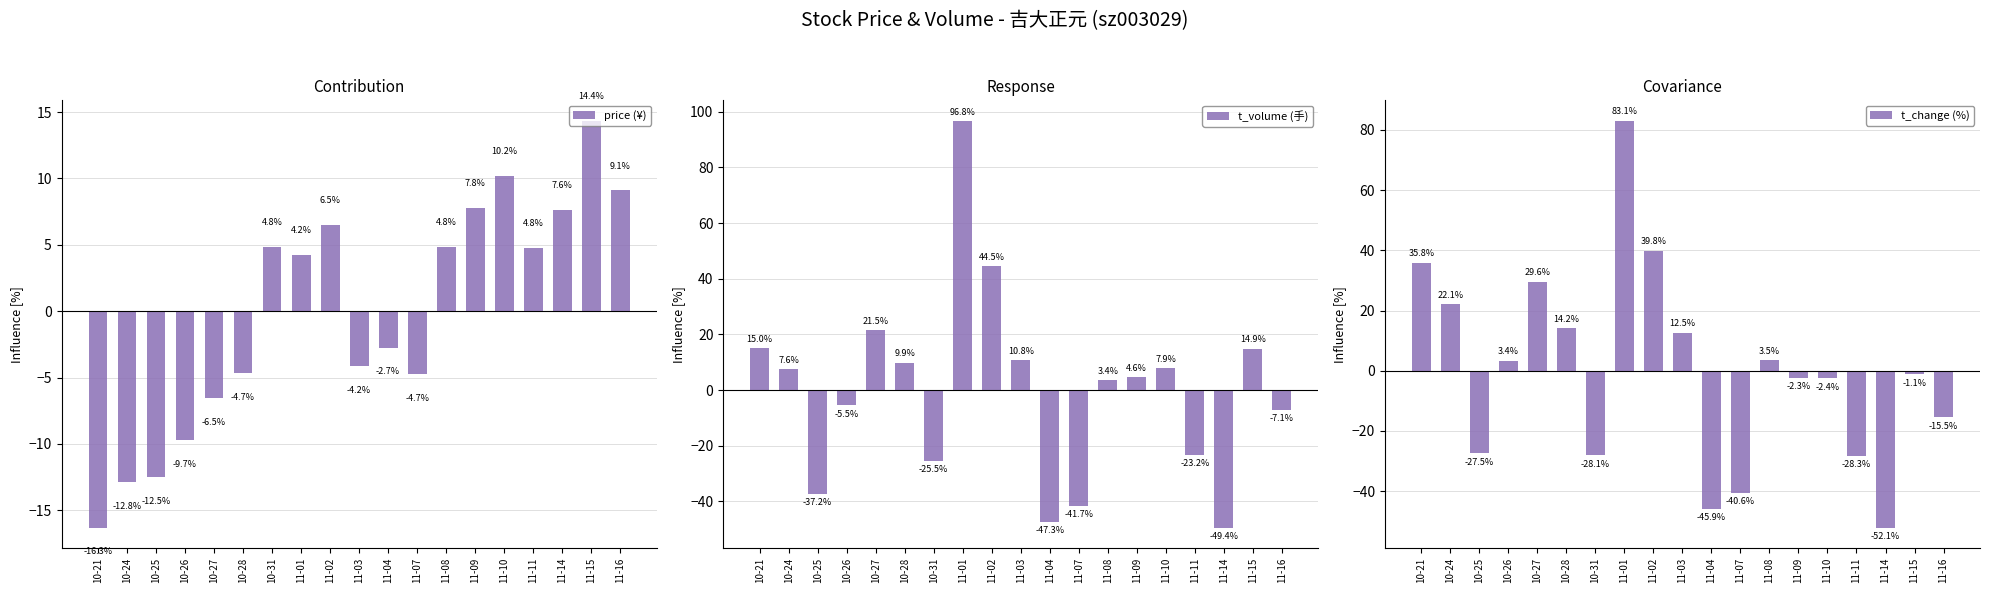

Read the price (¥) value at 10-21.

-16.3